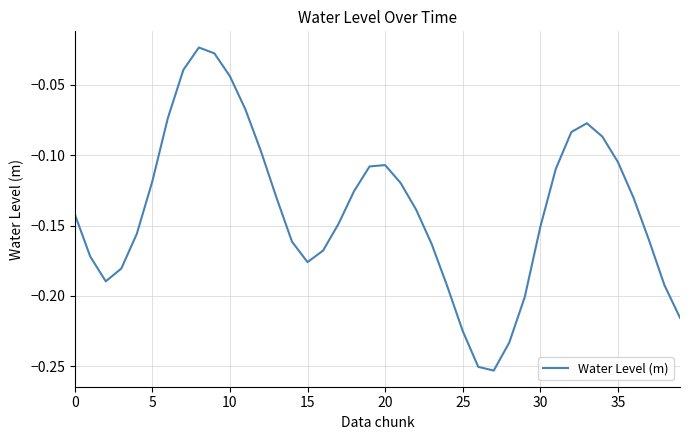

What is the difference between the second highest and second lowest values?

0.2